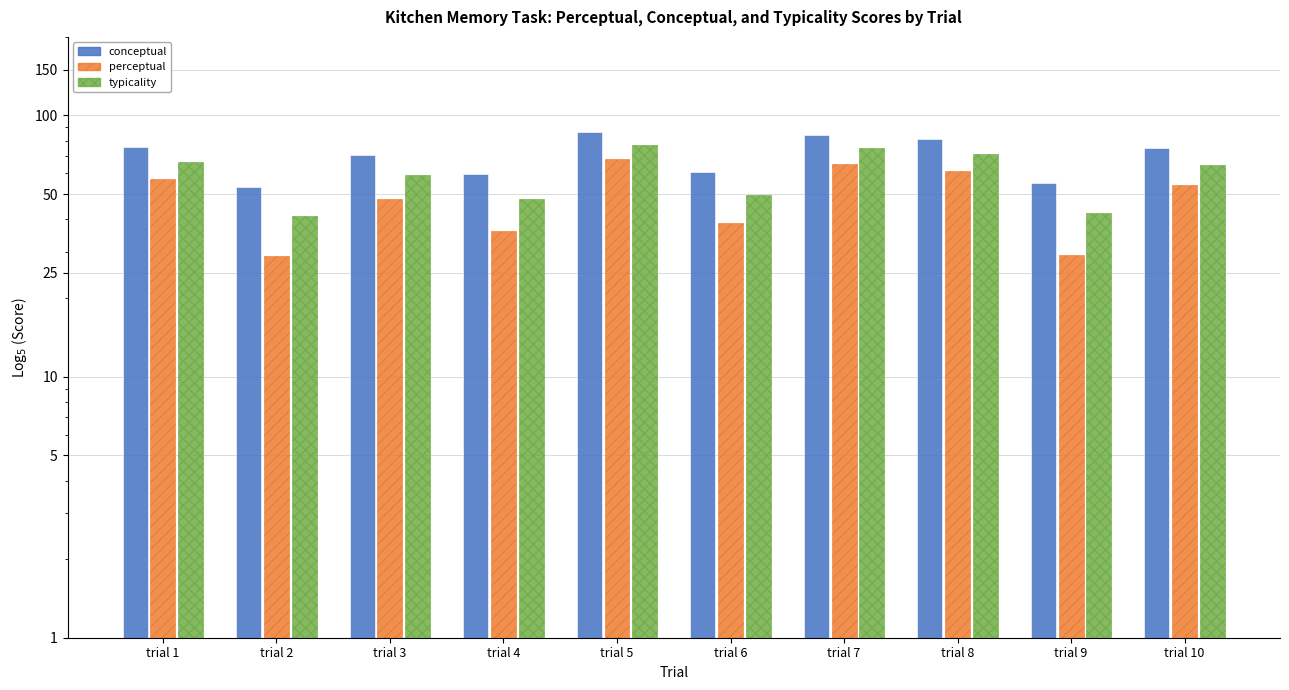

What is the difference between the maximum and minimum values in the typicality series?

36.2